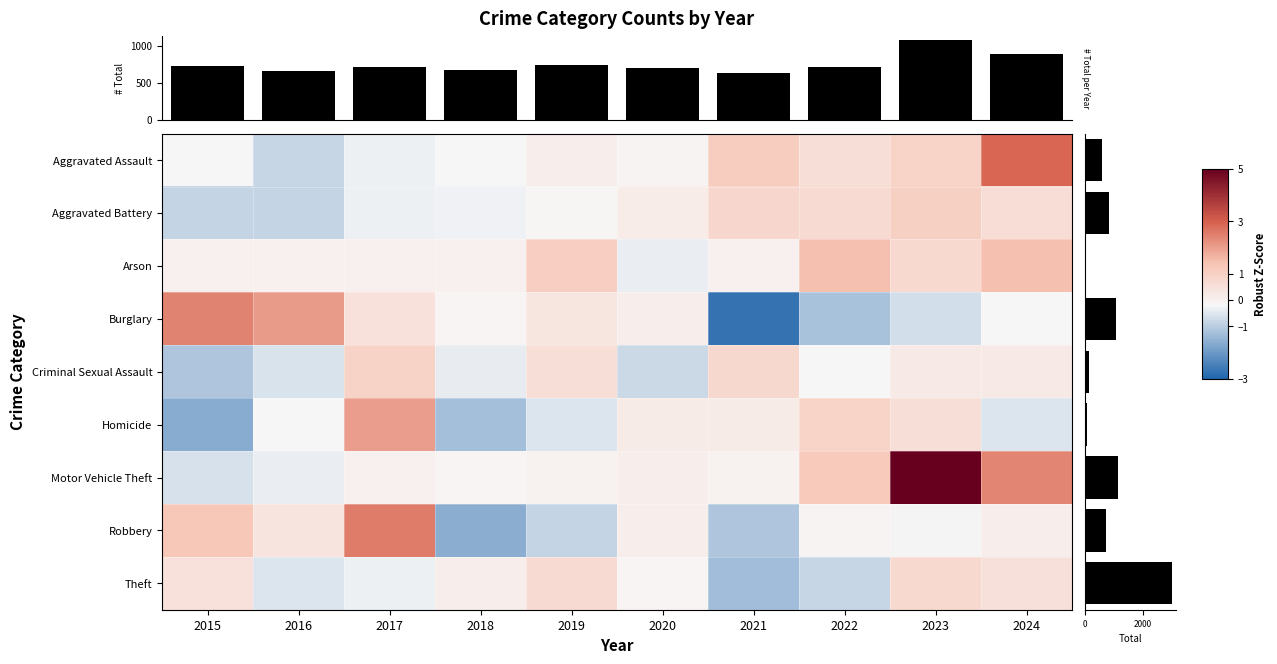

True or false: Theft has a value of 0.7 at 2019.

True